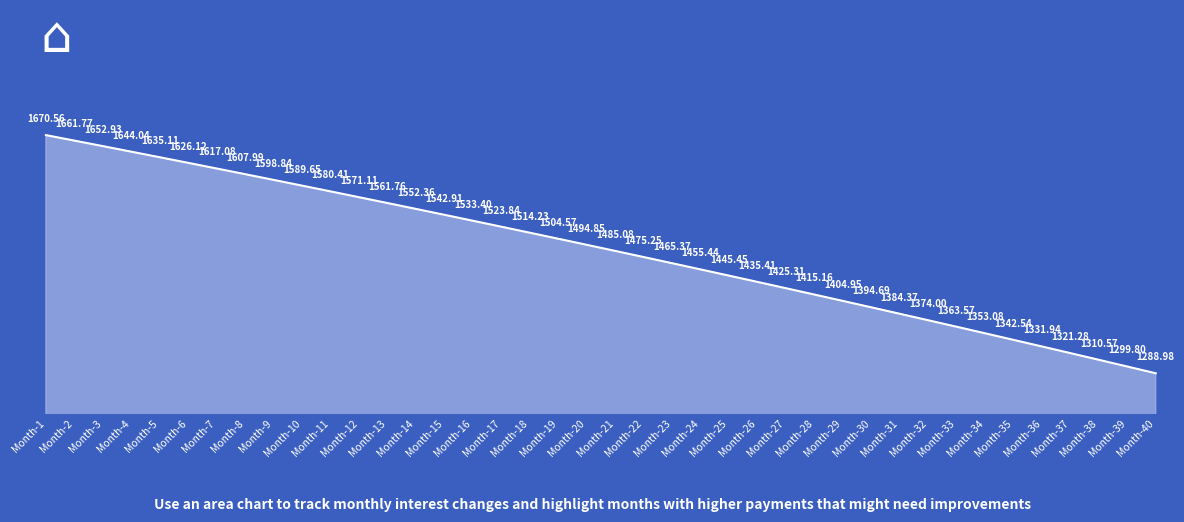

Between Month-16 and Month-4, which is larger?

Month-4